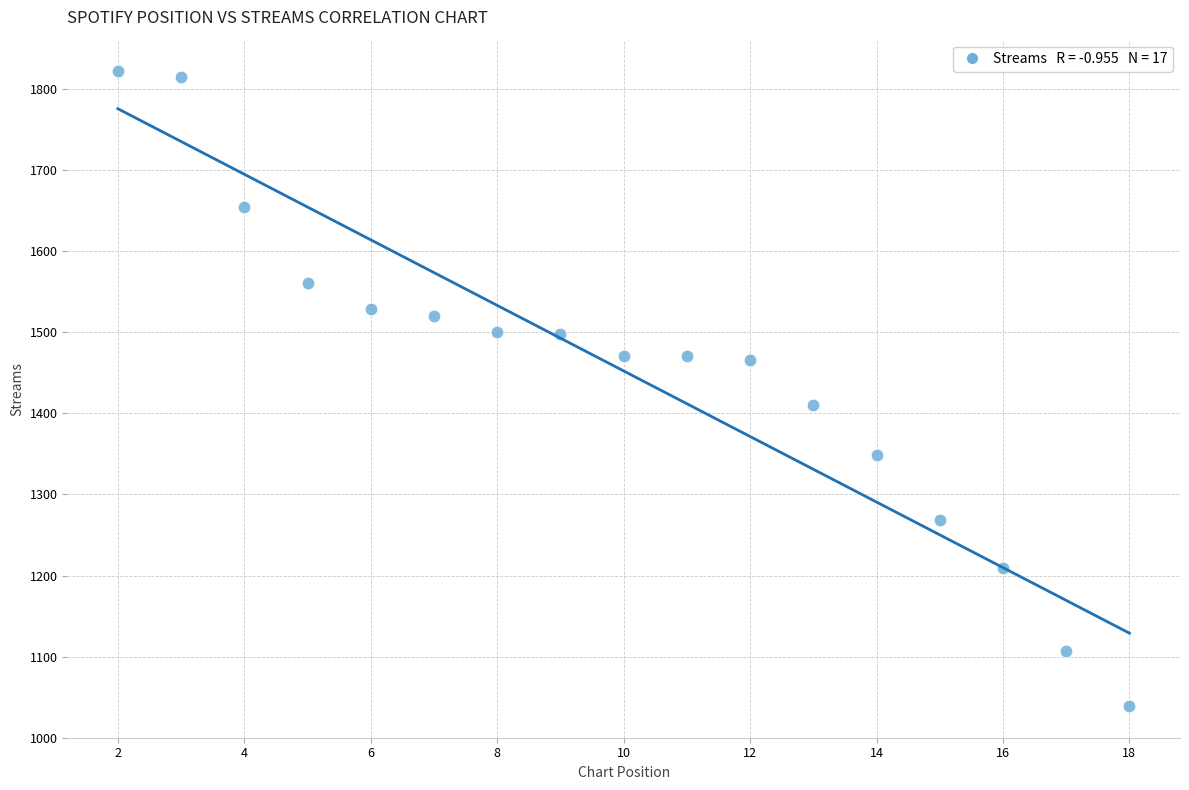

What is the range of Y values (max minus min)?

783